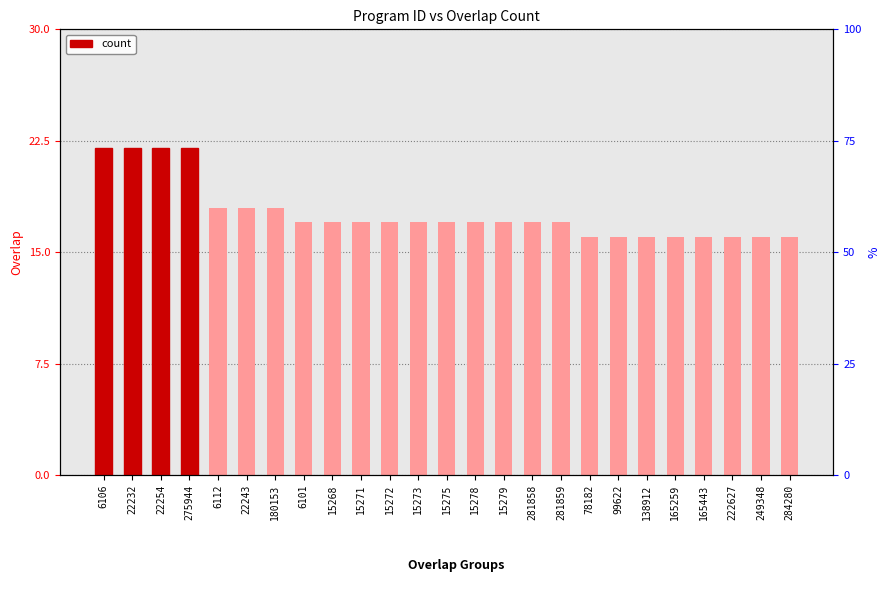

How many values exceed 17?

7